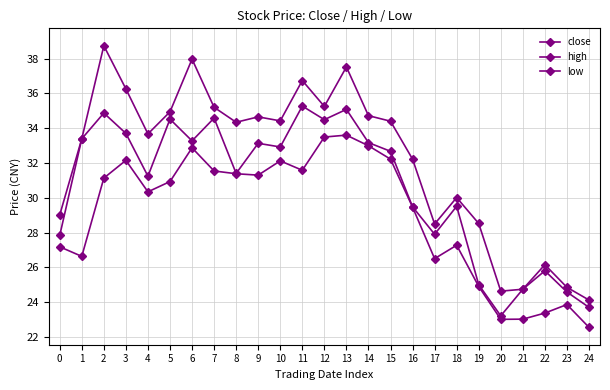

What is the sum of the low values at 17 and 4?

56.8